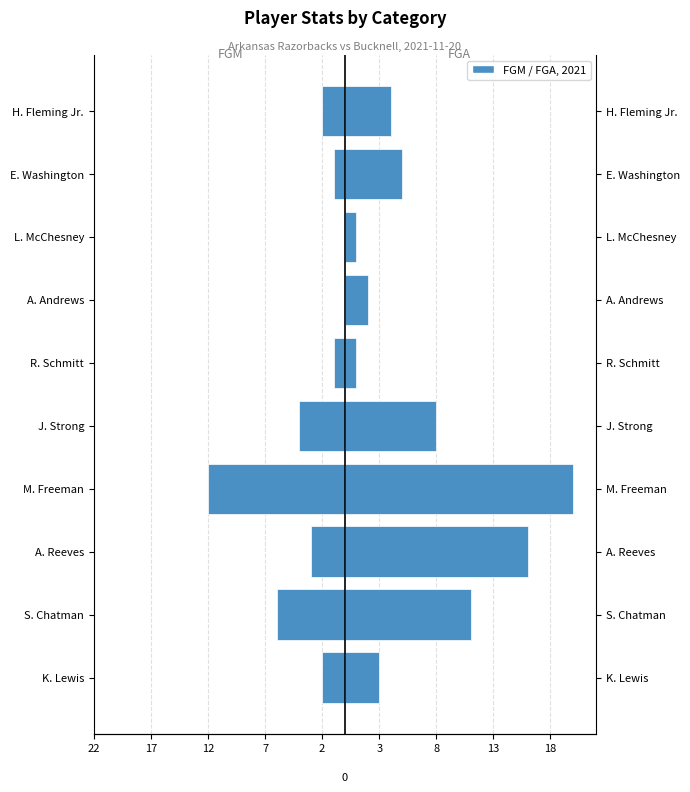

List the series in order of their overall mean, lowest first.

FGM, FGA